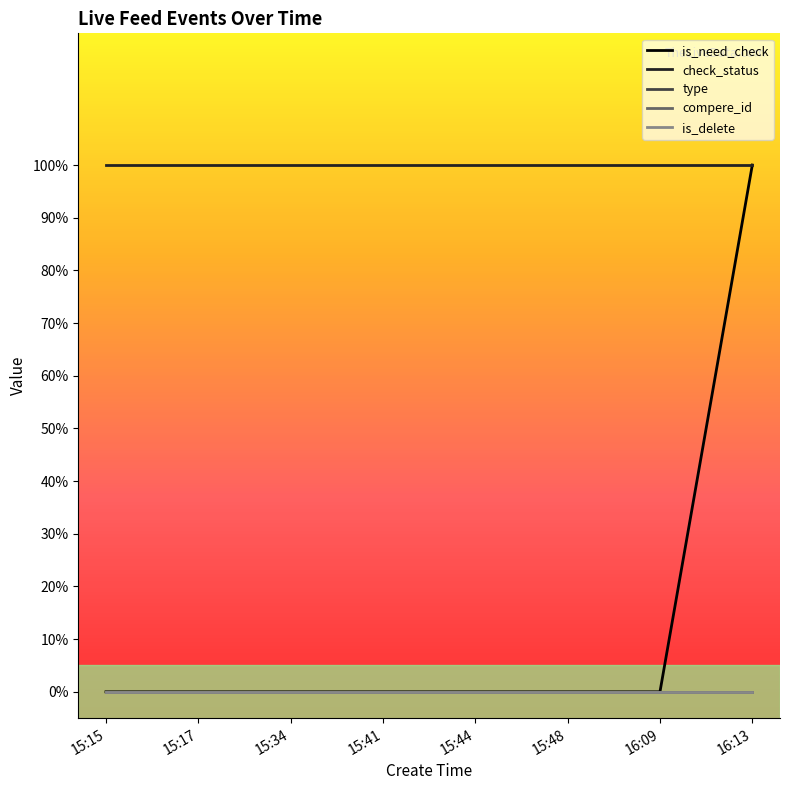

How many lines are shown in the chart?

5